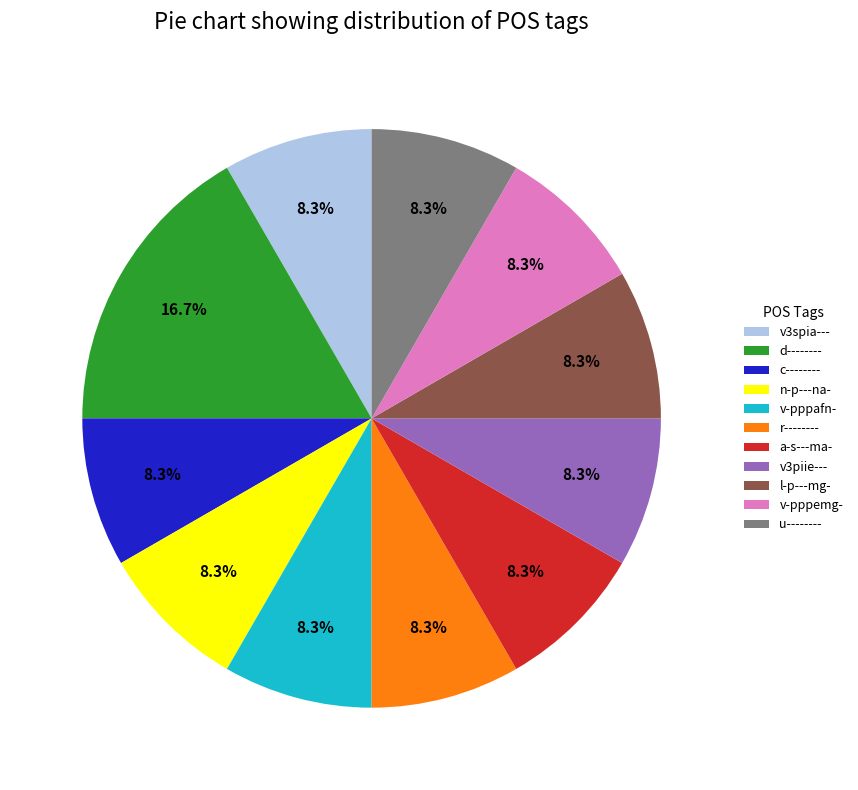

What is the ratio of the value at v-pppafn- to the value at n-p---na-?

1.0